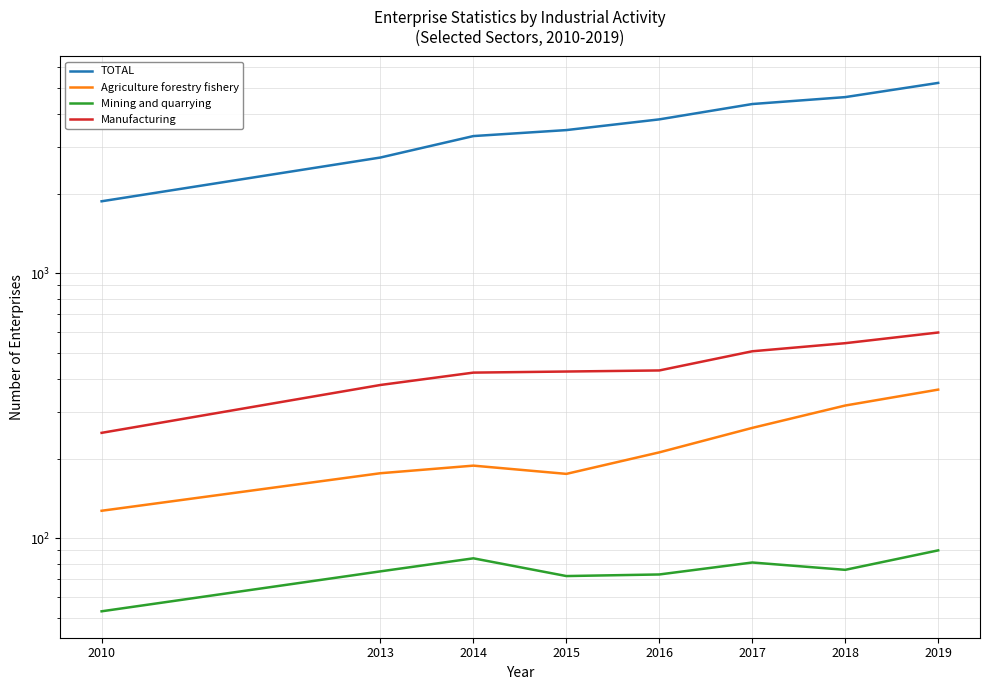

How many values in the Manufacturing series exceed 430?

3